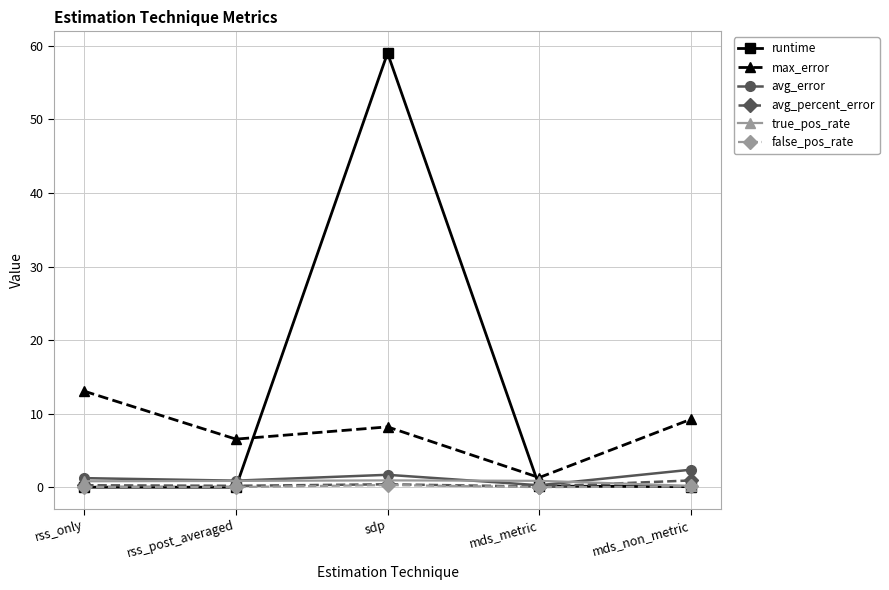

At which category does max_error reach its first local peak?

sdp